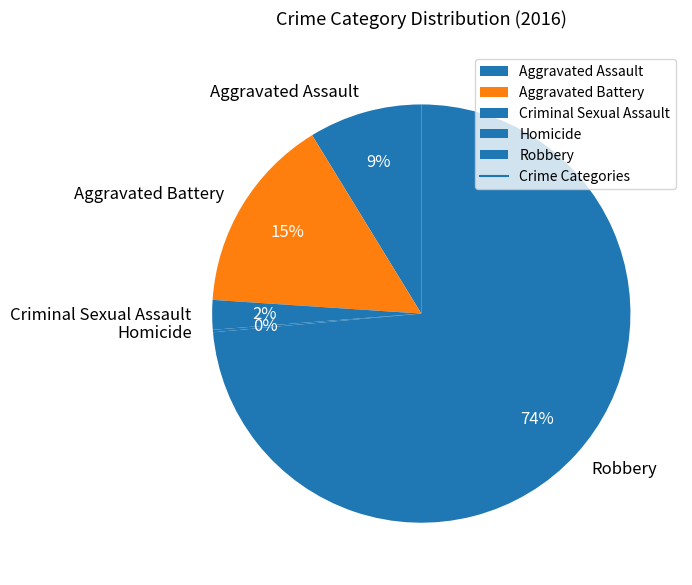

Which has a higher value, Aggravated Assault or Criminal Sexual Assault?

Aggravated Assault